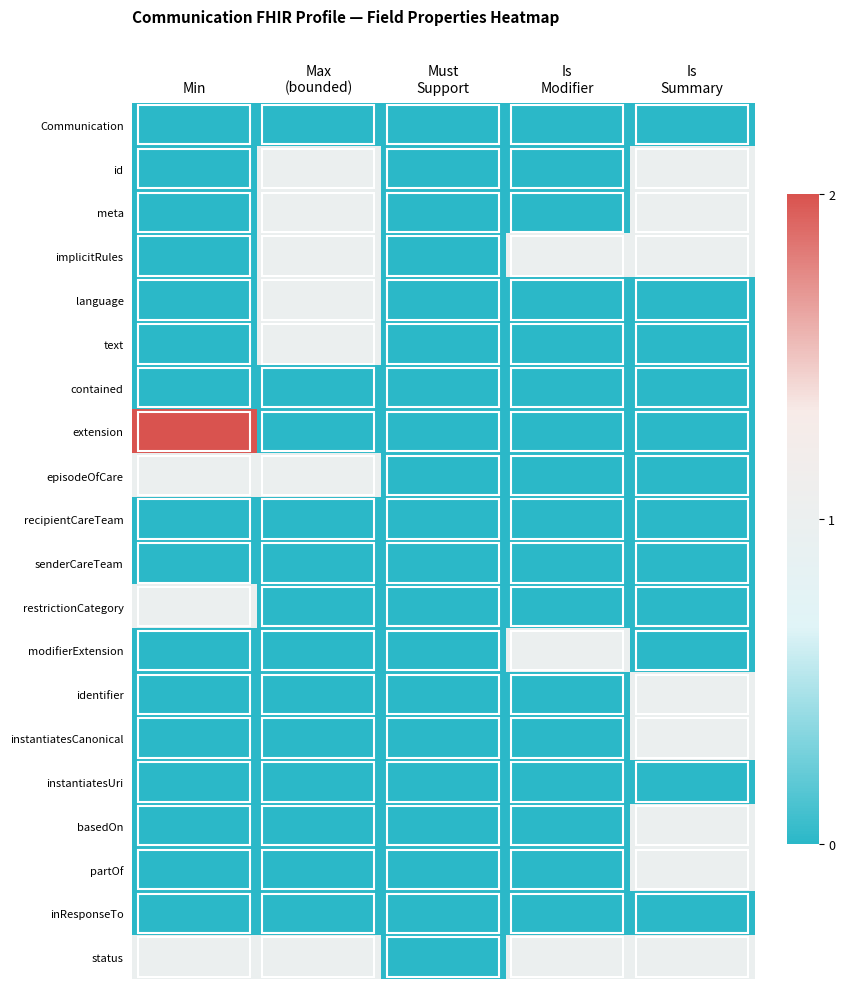

Count the number of categories in the chart.

5